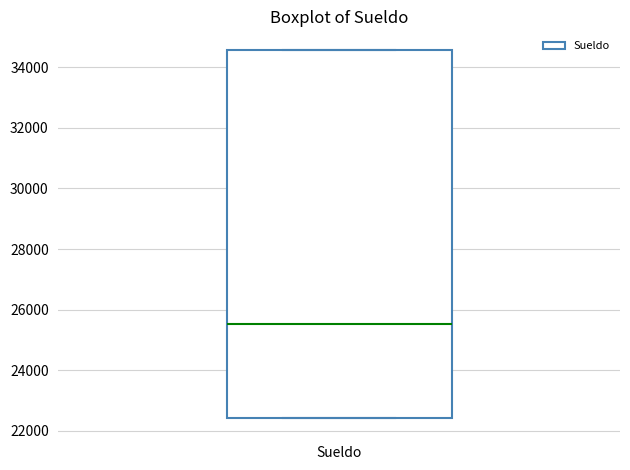

Transcribe this box plot: give where the median line is, the range the box spans, and where the two whiskers end, as read against the y-axis. The values are not printed on the chart, so give them approximately, as read against the axis.

median 25600, box 22400 to 34600, whiskers 22400 to 34600